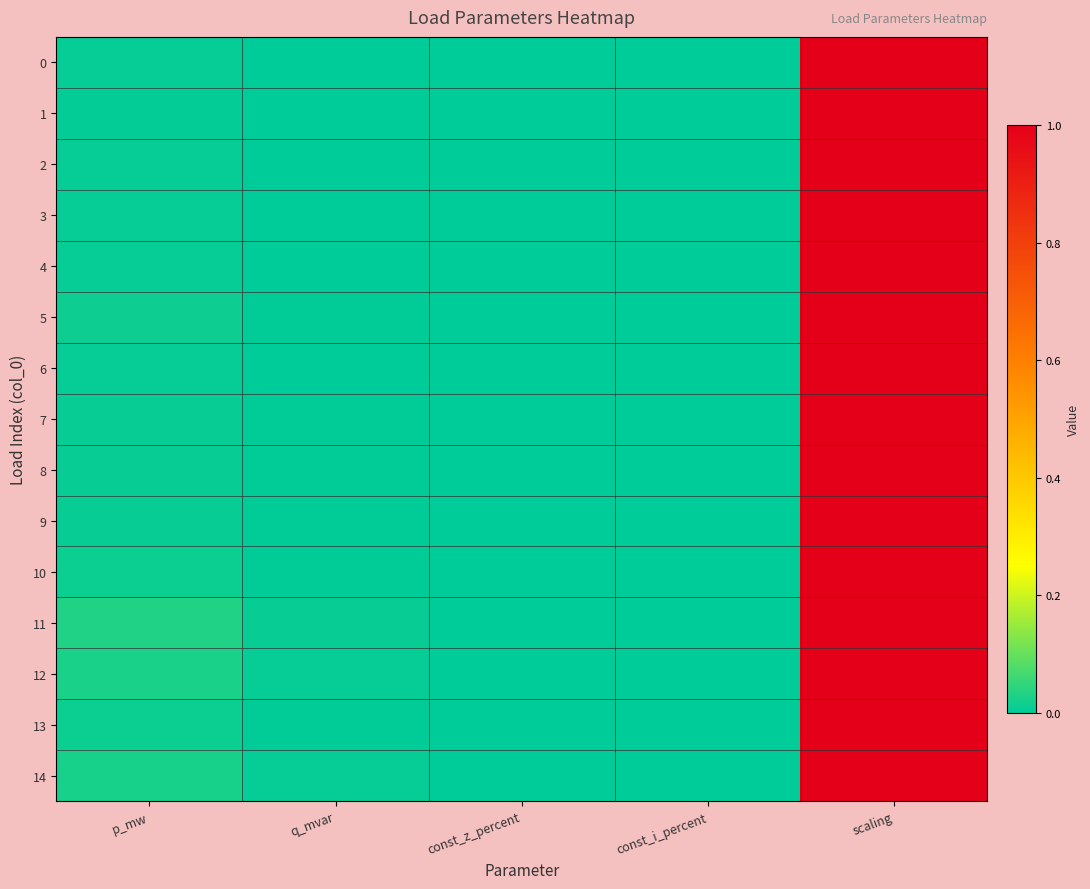

What is the maximum value shown in the chart?

1.0